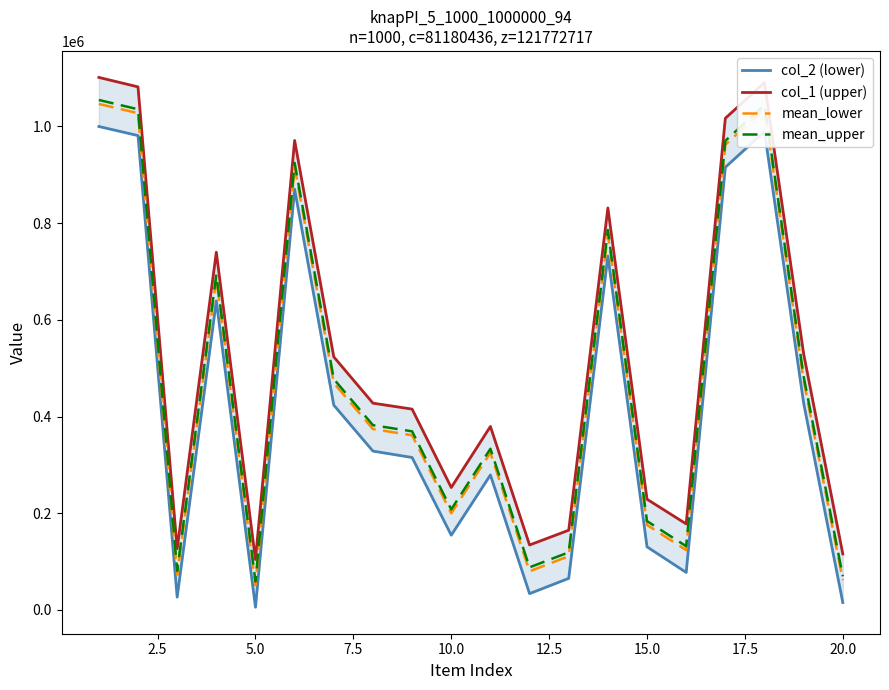

What is the lowest value of the mean_upper series?

58872.1